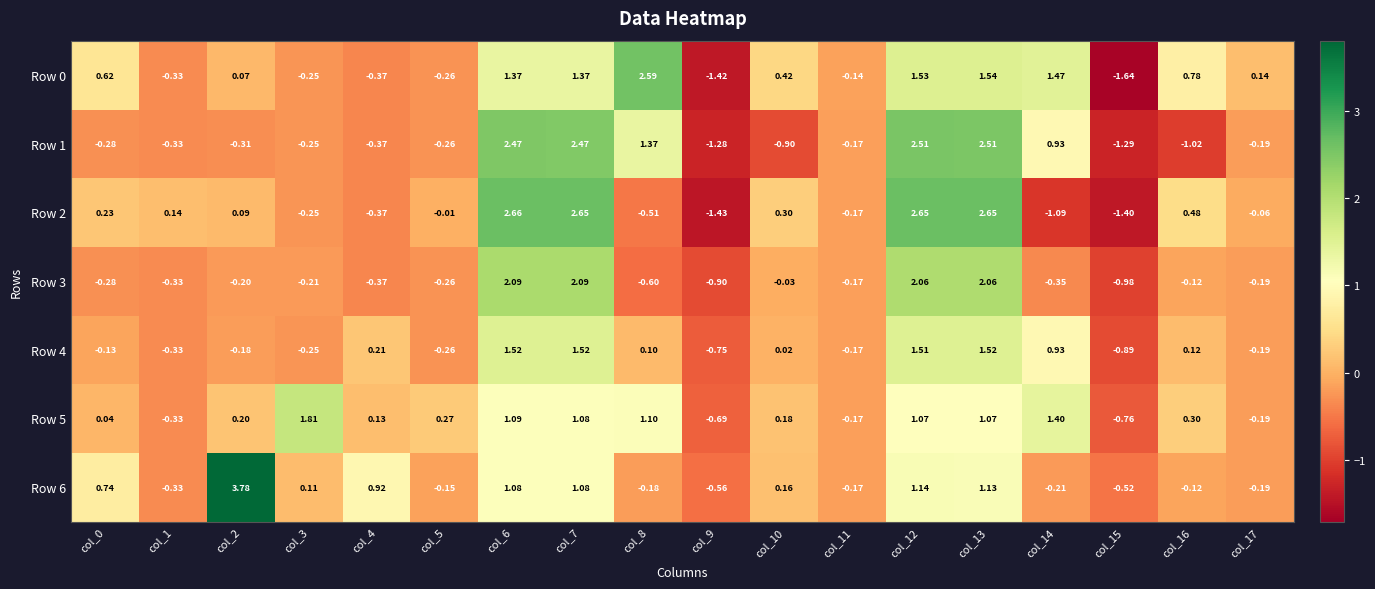

Is the value of Row 4 at col_17 greater than the value of Row 5 at col_16?

No